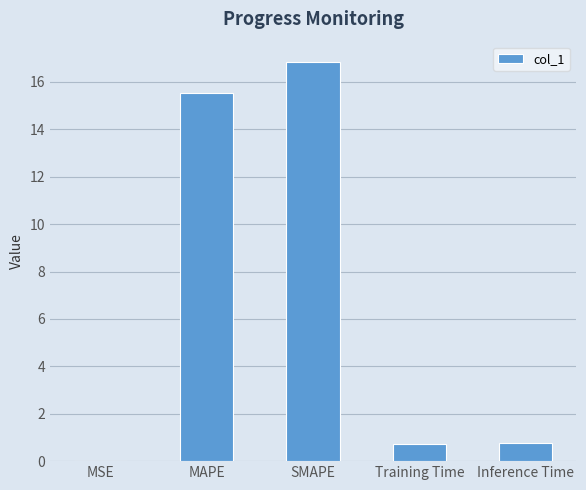

The value at SMAPE is 26.4. True or false?

False